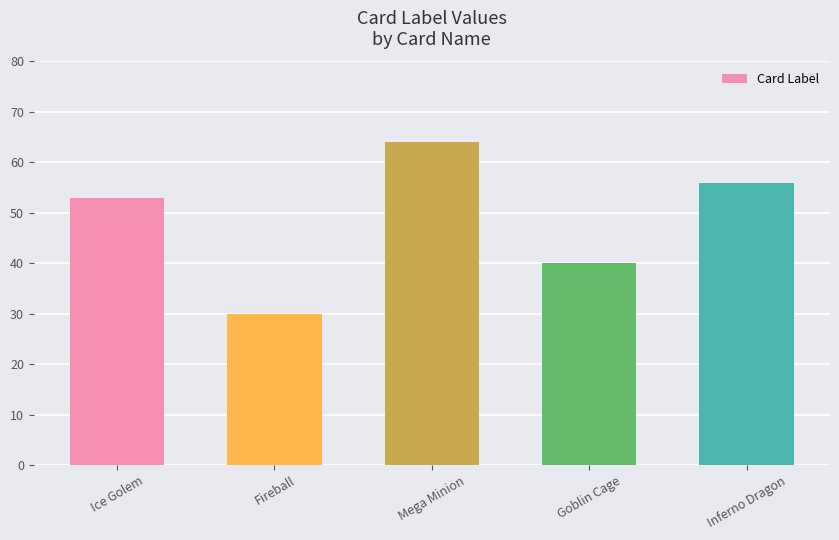

Which has a higher value, Inferno Dragon or Ice Golem?

Inferno Dragon